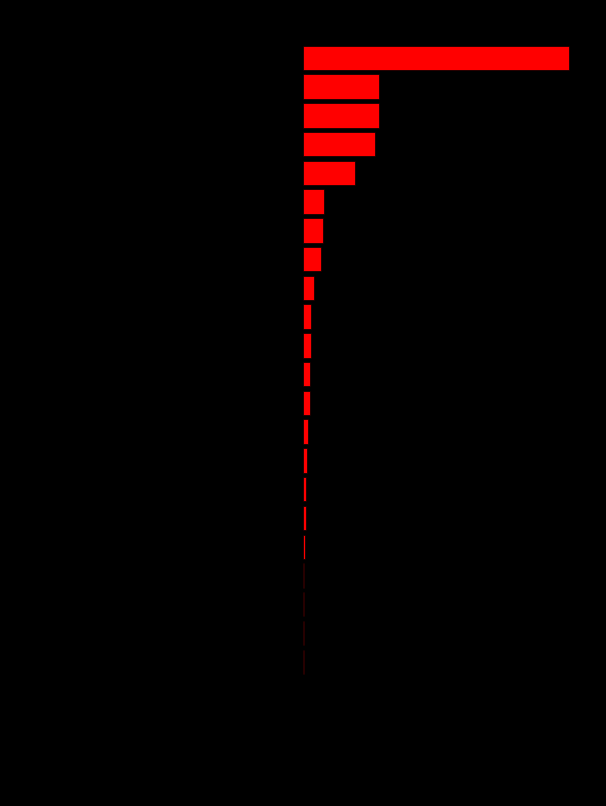

How many groups of bars are there?

25